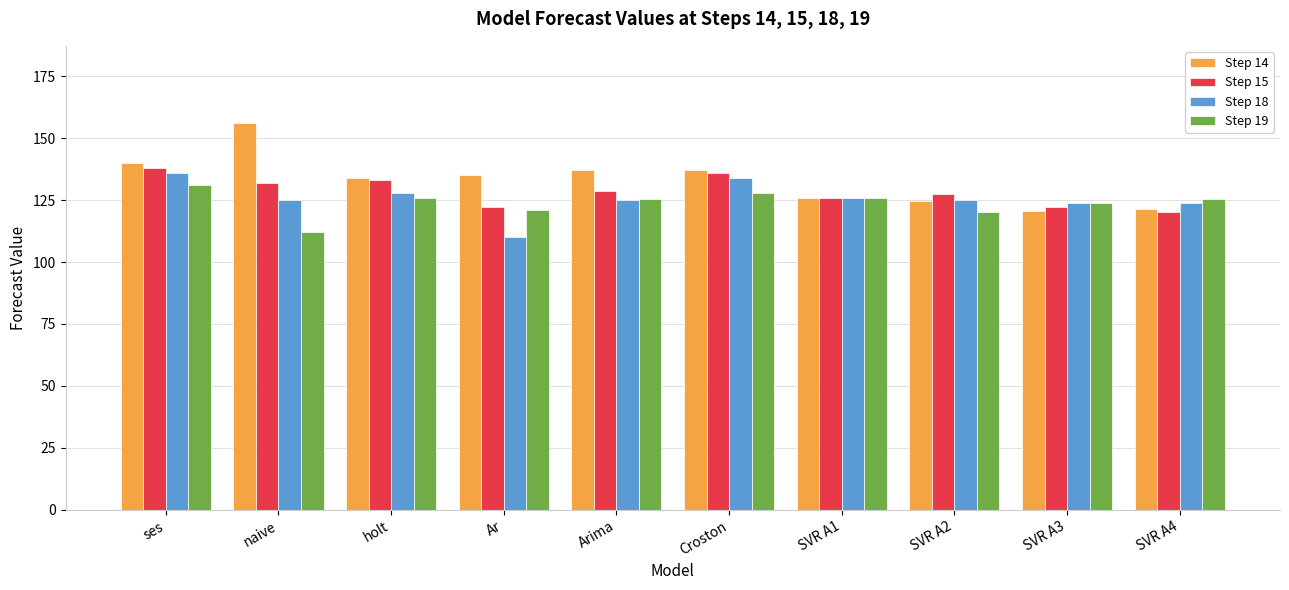

What is the sum of all Step 18 values?

1256.5